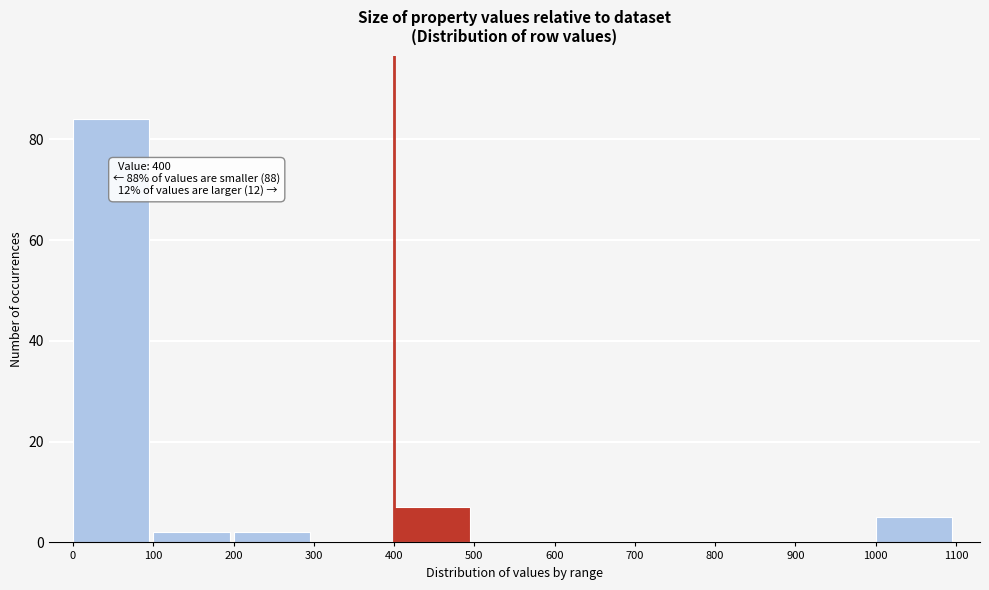

Over which range of the x-axis is the bar tallest?

0 to 100